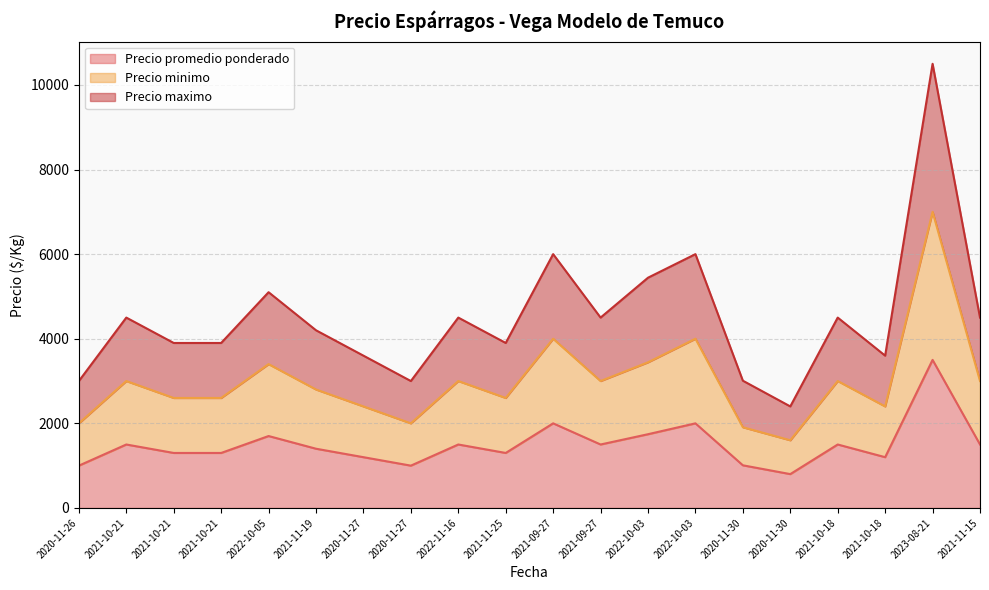

What is the minimum value for Precio minimo?

1600